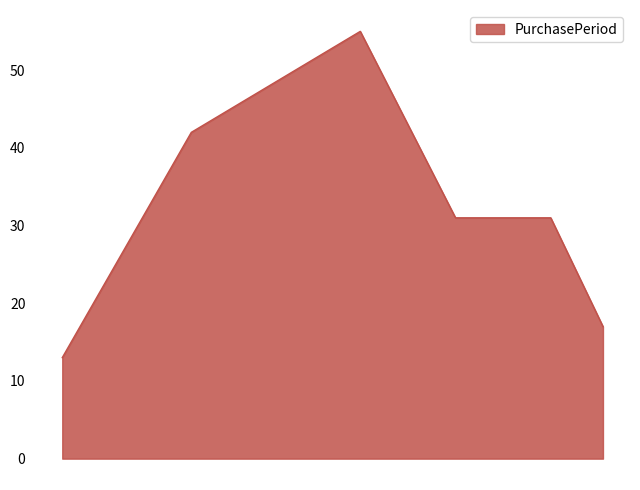

What is the sum of all values?

189